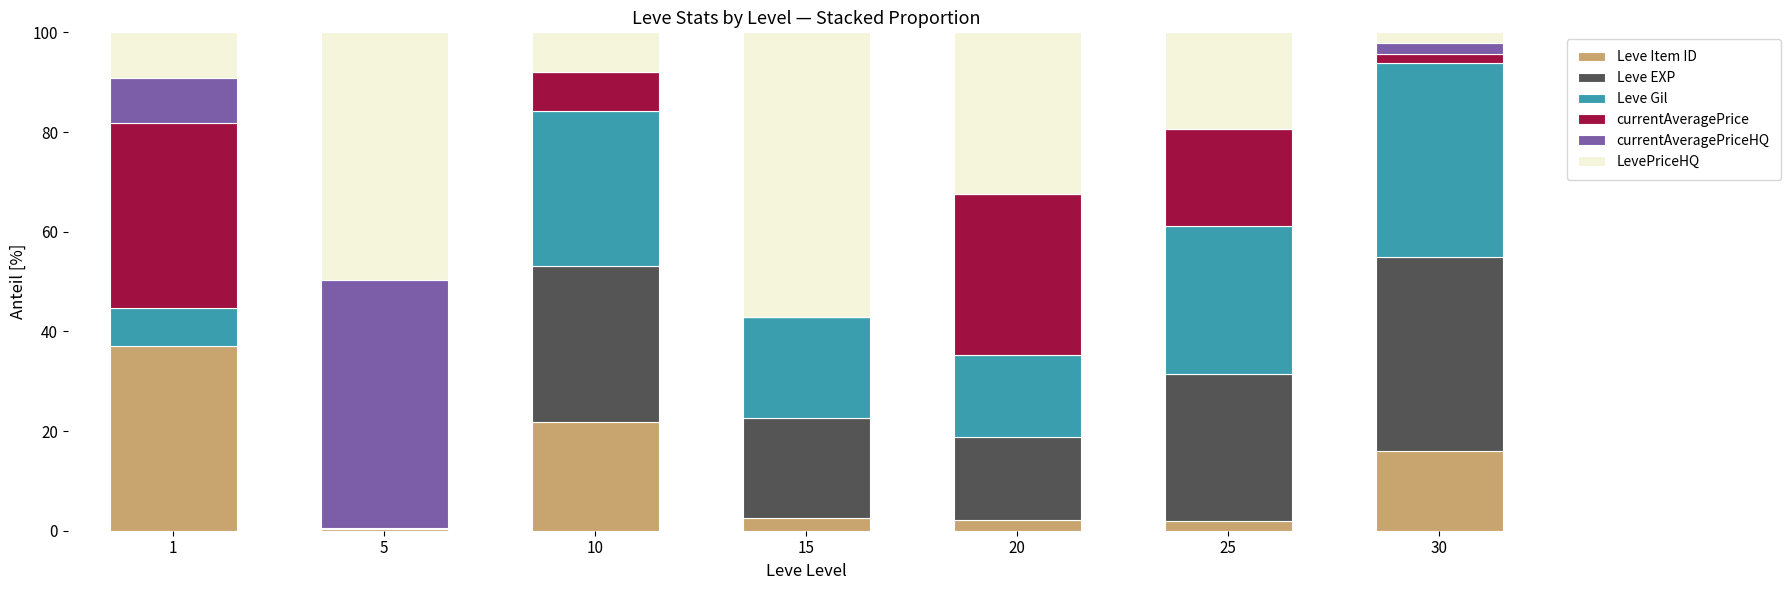

What is the sum of all Leve Item ID values?

81.9